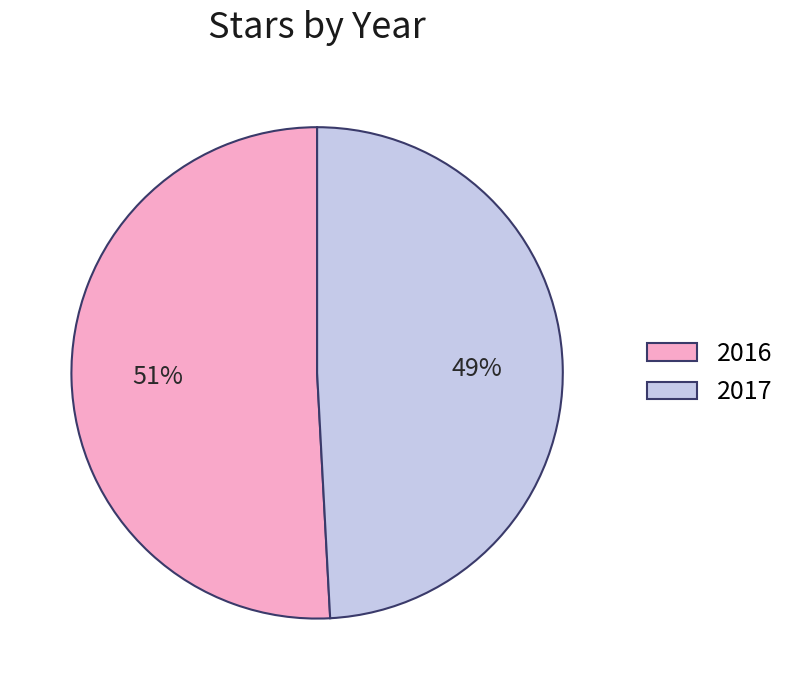

The 2017 slice represents 49% of the pie. True or false?

True